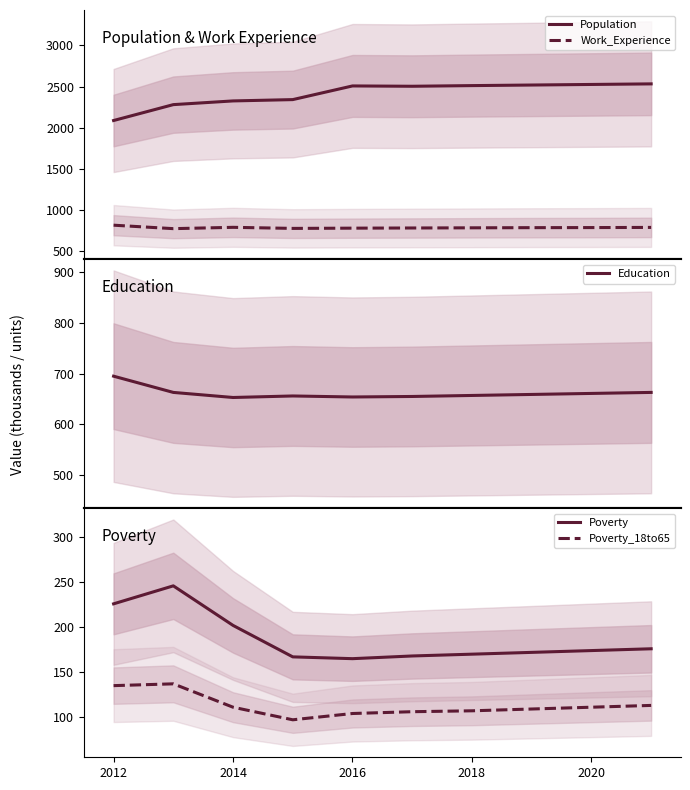

Is it true that Poverty equals 59 at 2016?

False